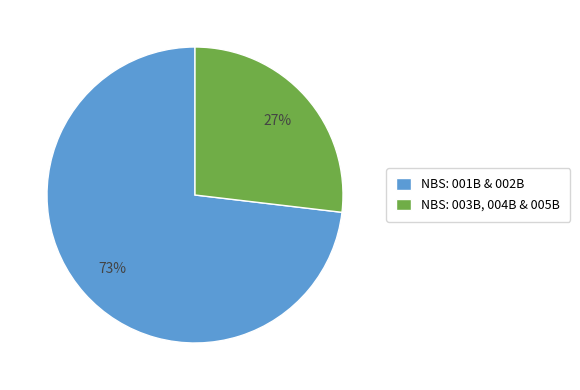

Between NBS: 003B, 004B & 005B and NBS: 001B & 002B, which is larger?

NBS: 001B & 002B